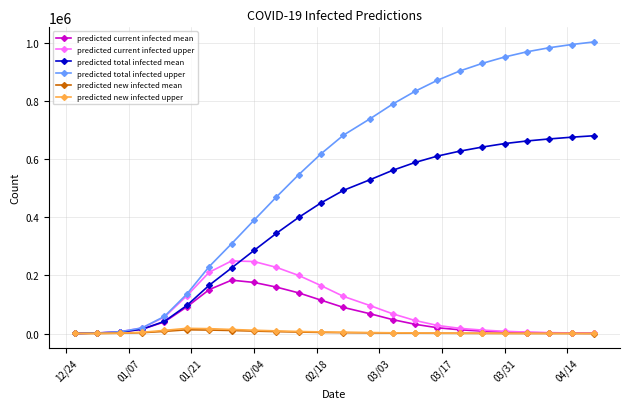

Which series has the largest total across all categories?

predicted total infected upper